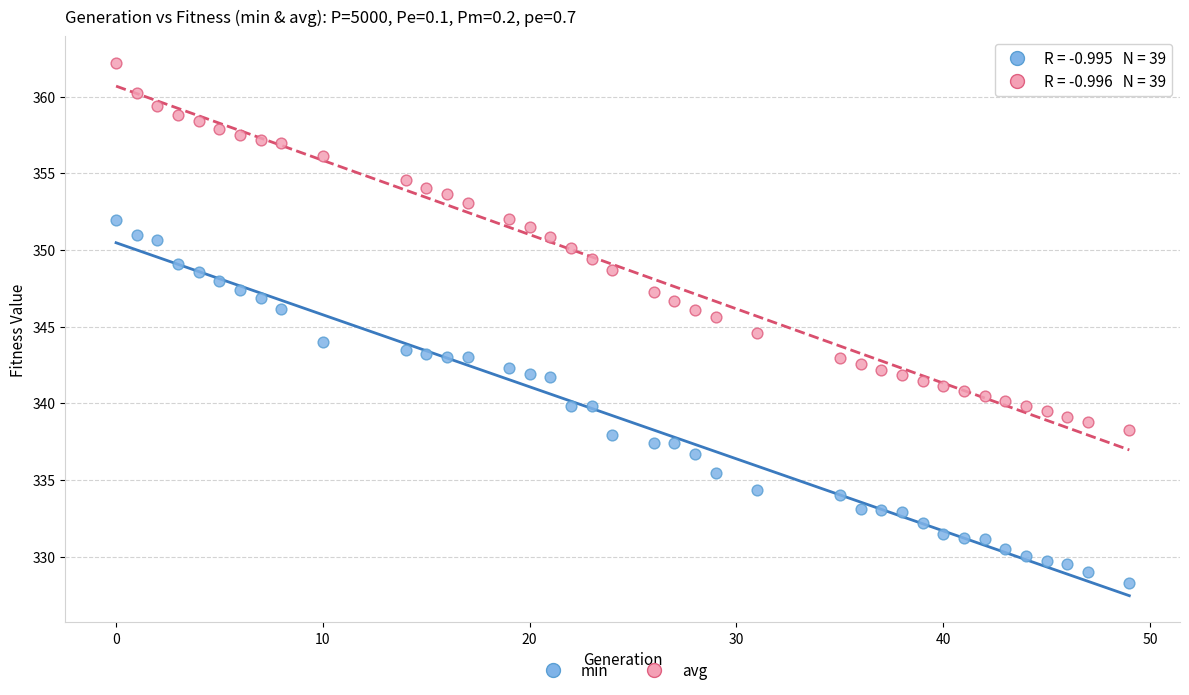

Which series has the widest spread of Y values?

avg